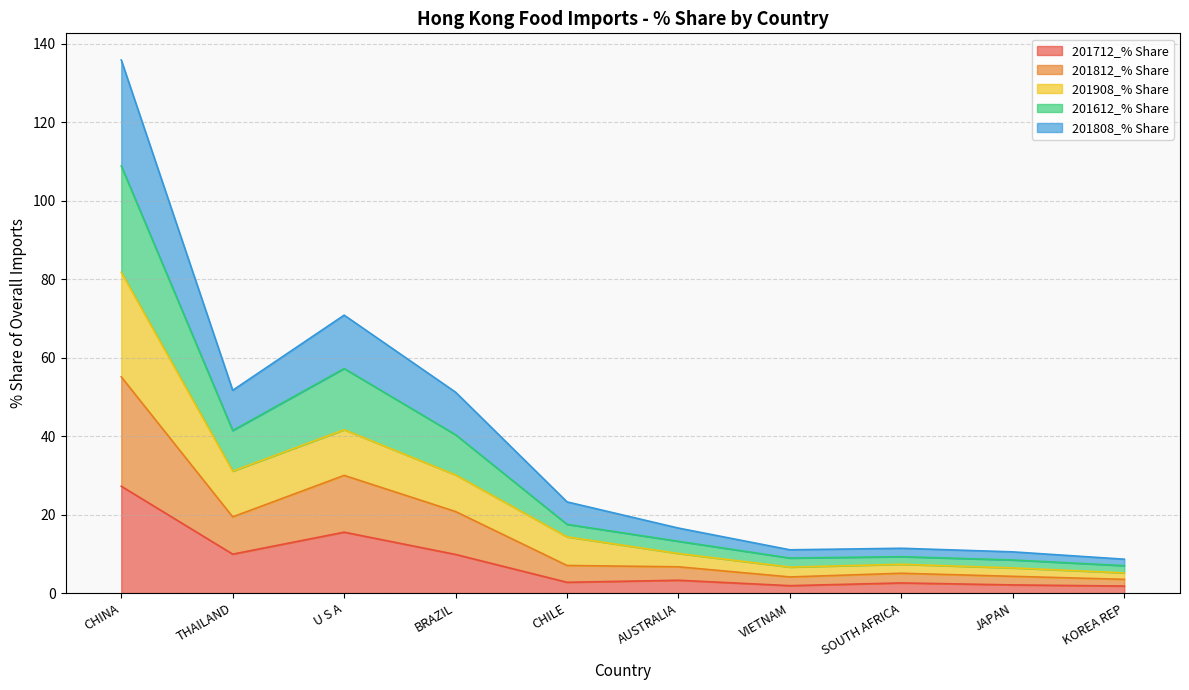

Rank the categories by 201808_% Share value from highest to lowest.

CHINA, U S A, THAILAND, BRAZIL, CHILE, AUSTRALIA, SOUTH AFRICA, VIETNAM, JAPAN, KOREA REP